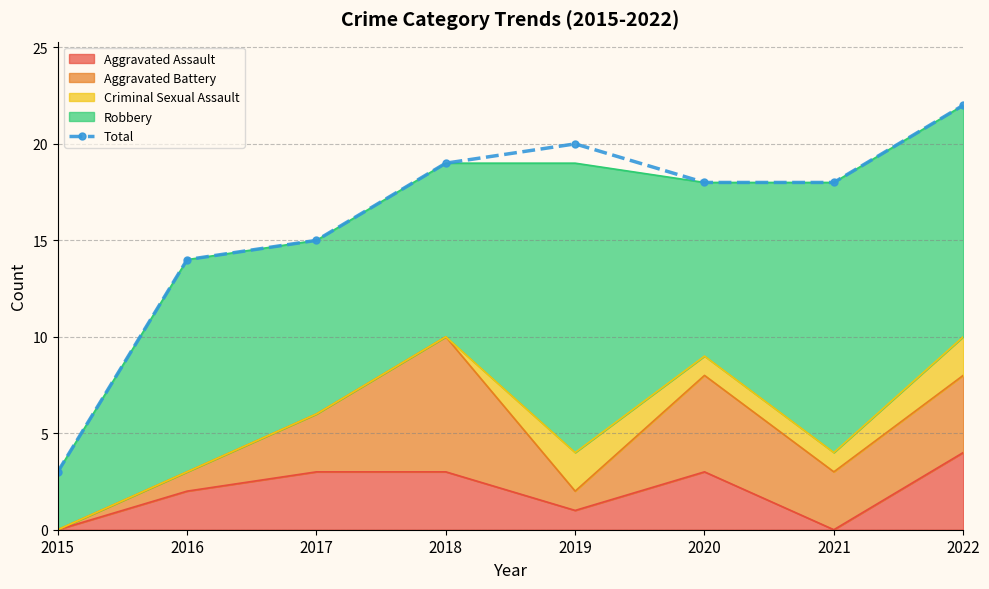

What value does the data have at 2016?

14